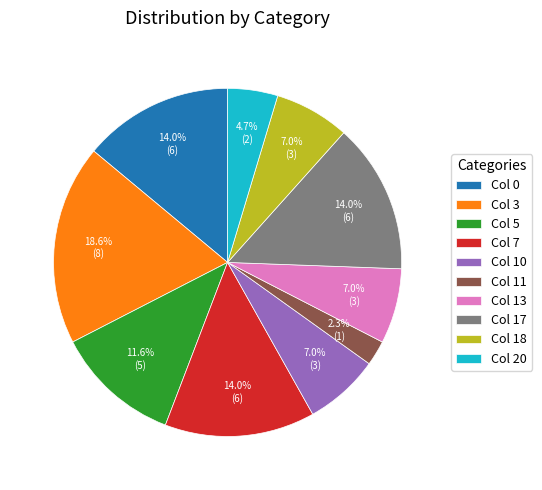

Is the sum of Col 17 and Col 10 greater than half?

No